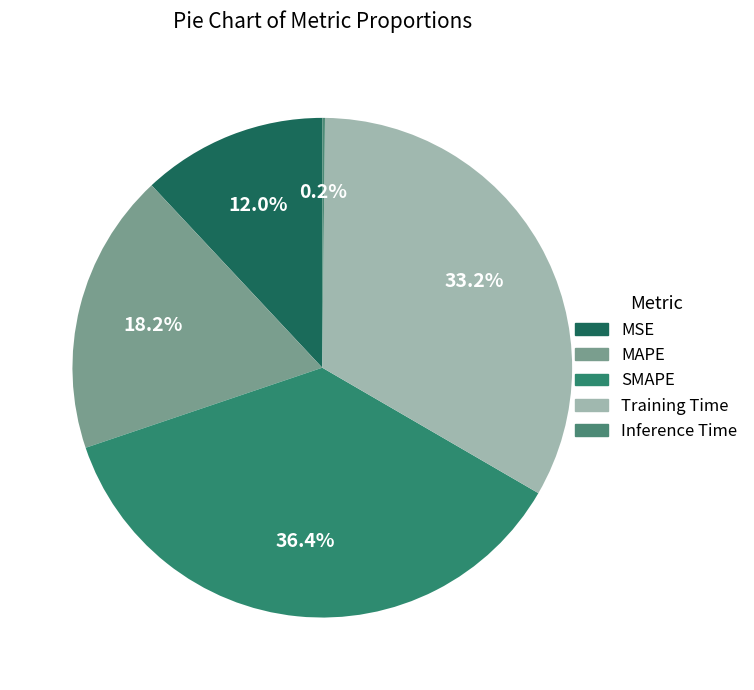

What portion of the pie excludes MSE?

88.0%